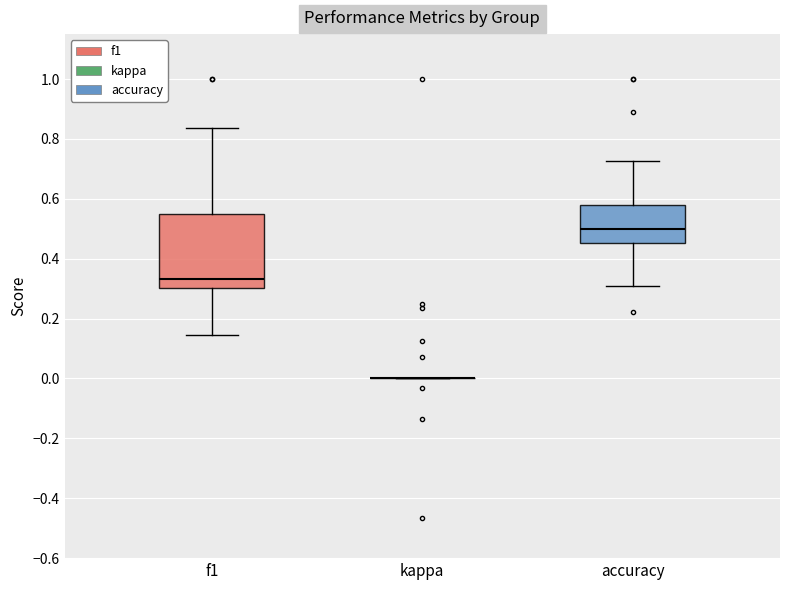

Reading left to right, transcribe this box plot: for each box, give where its median line is, the range the box spans, and where its two whiskers end, as read against the y-axis. The values are not printed on the chart, so give them approximately, as read against the axis.

f1: median 0.34, box 0.30 to 0.56, whiskers 0.14 to 0.84
kappa: box collapsed to a line at 0.00, whiskers 0.00 to 0.00
accuracy: median 0.50, box 0.46 to 0.58, whiskers 0.30 to 0.72